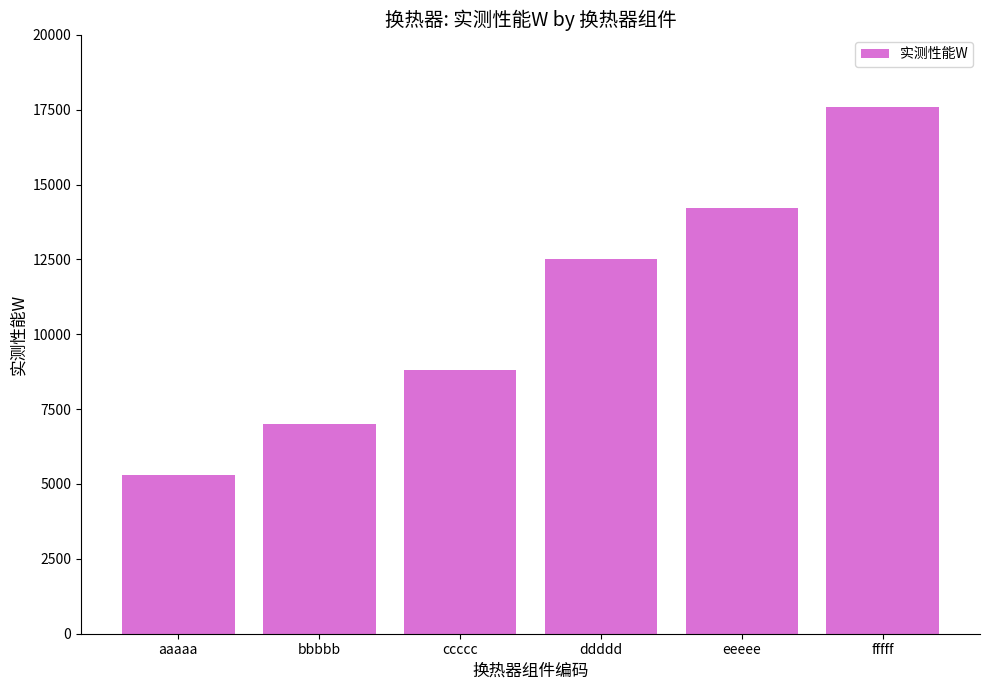

Reading left to right, transcribe all the data shown in this chart.

aaaaa=5300	bbbbb=7000	ccccc=8800	ddddd=12500	eeeee=14200	fffff=17600